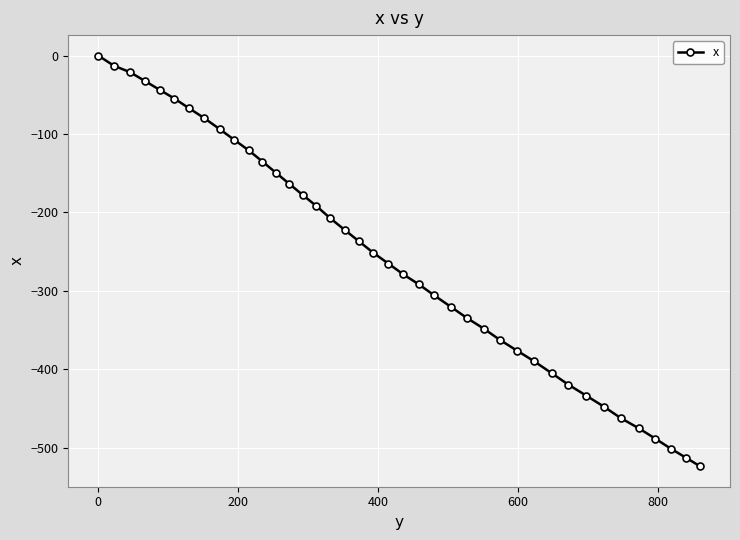

What is the average value?

-257.9